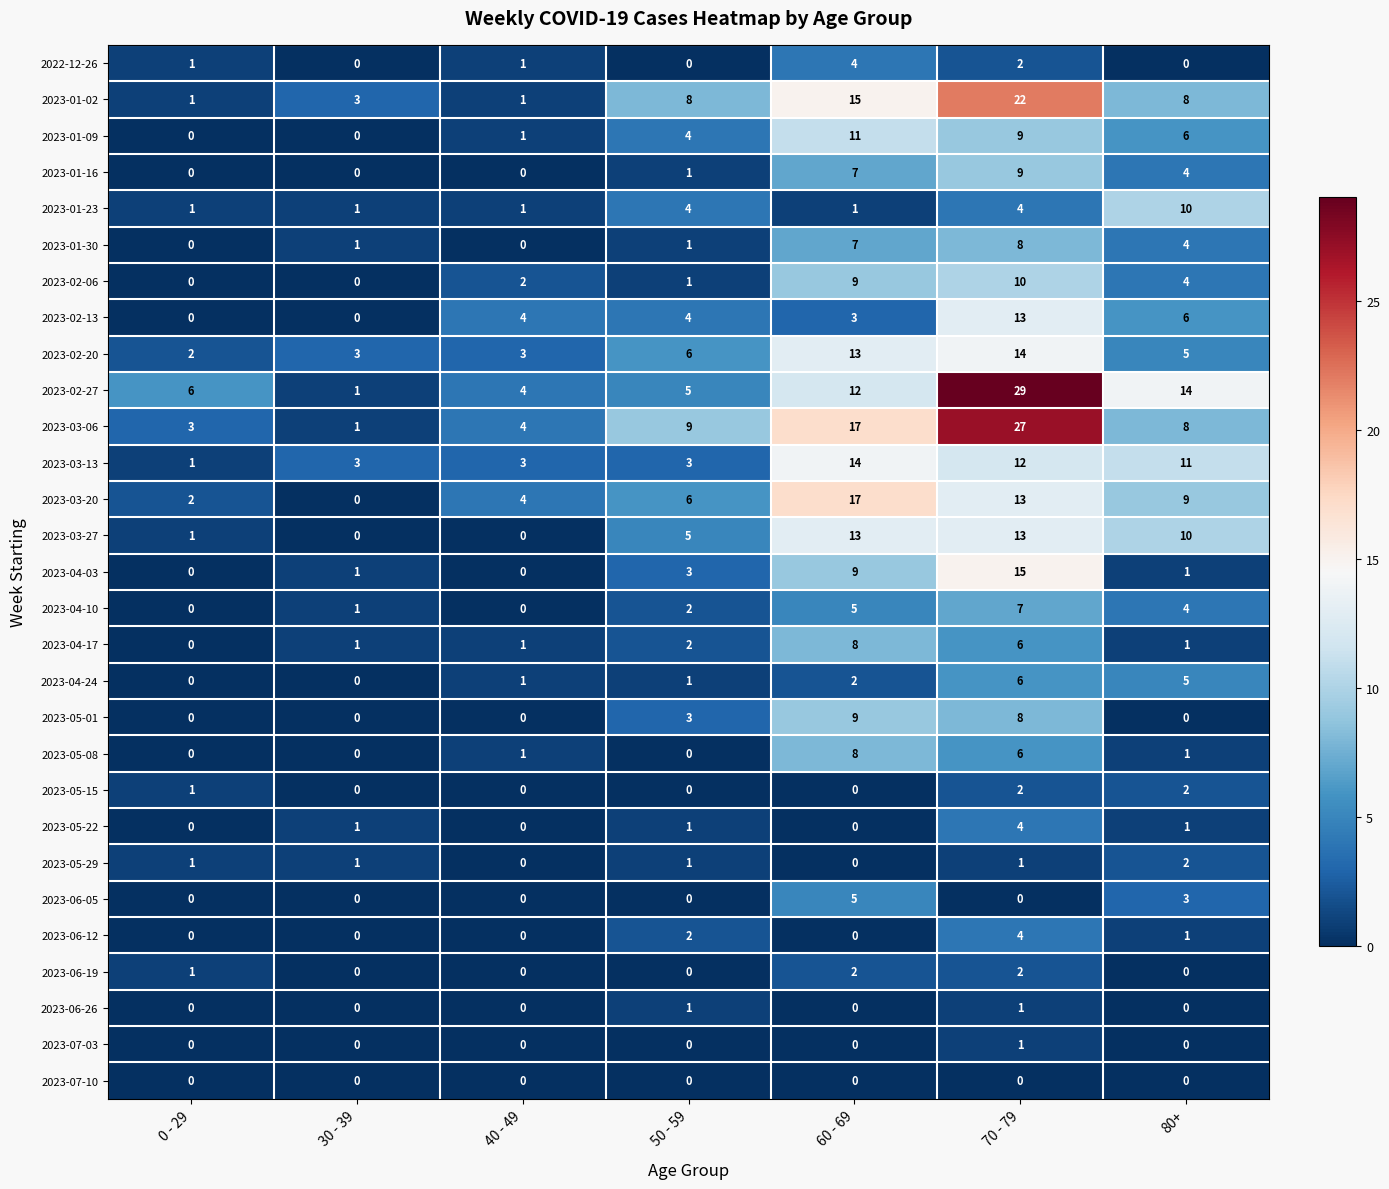

How many categories are shown in the chart?

7